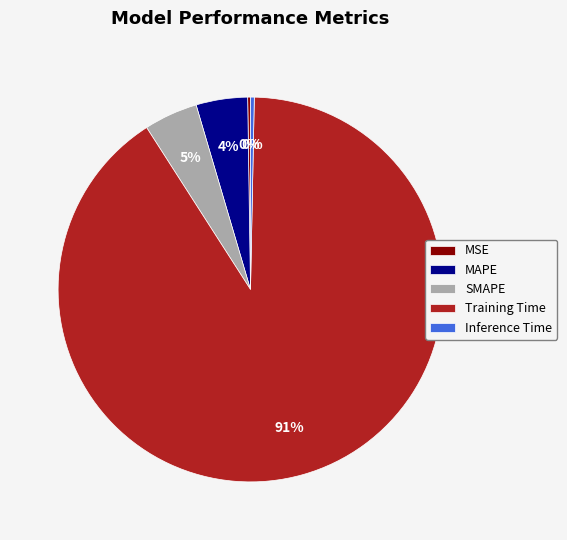

Which slice represents more than half of the pie?

Training Time